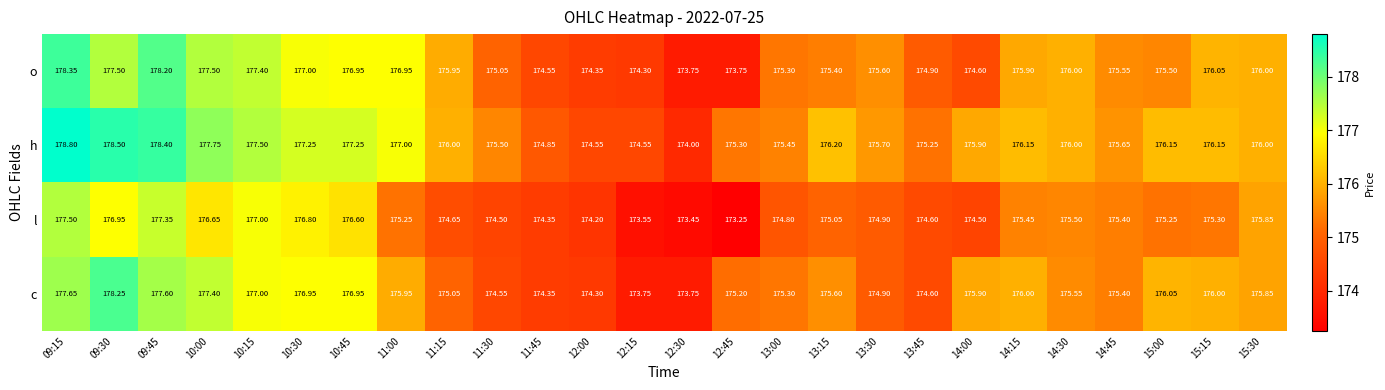

Which series changed the most between 09:15 and 12:30?

h